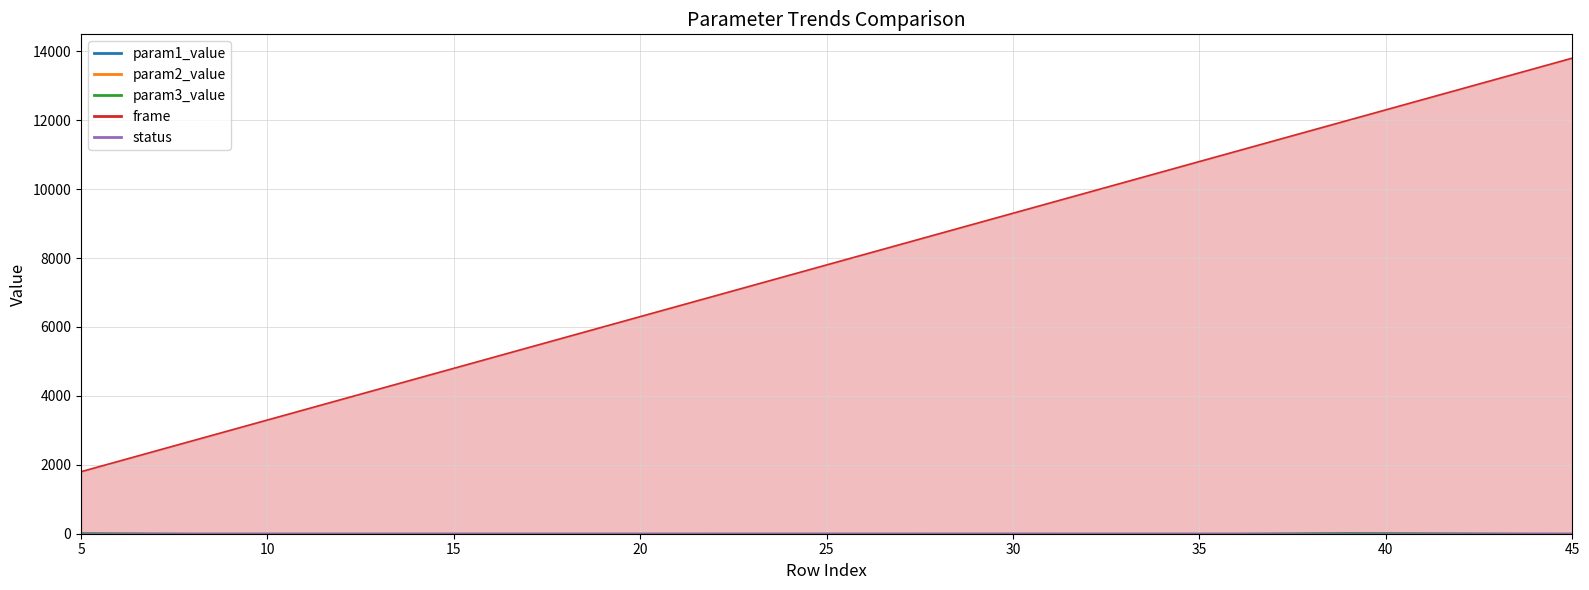

How many values in the frame series are below 11100?

4